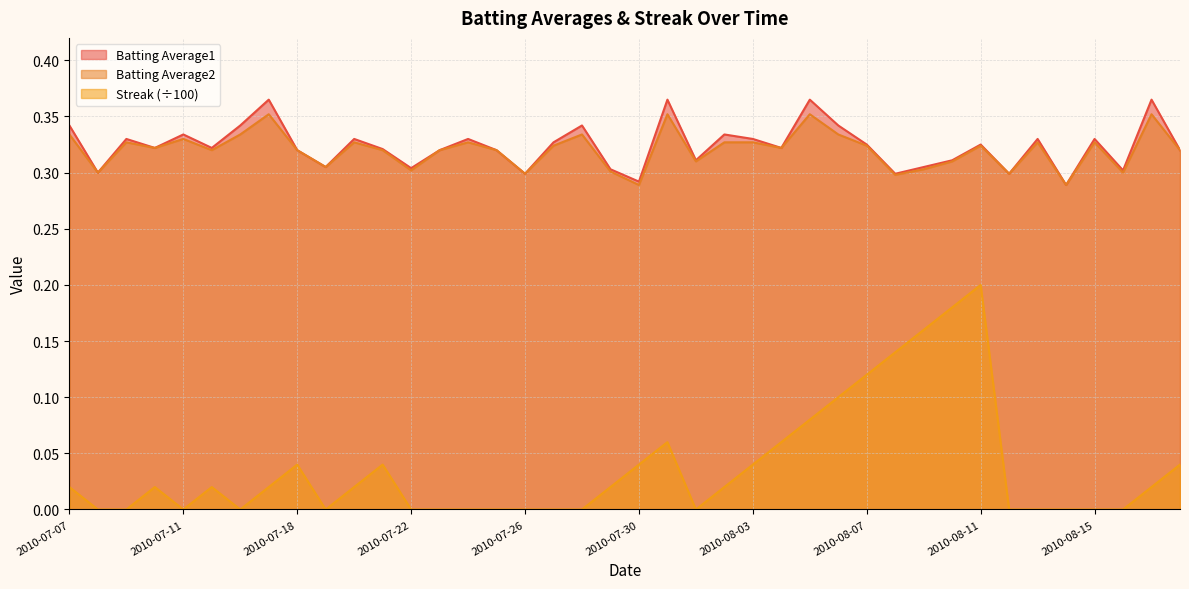

At 2010-07-10, list the series in order from smallest to largest.

Streak, Batting Average1, Batting Average2